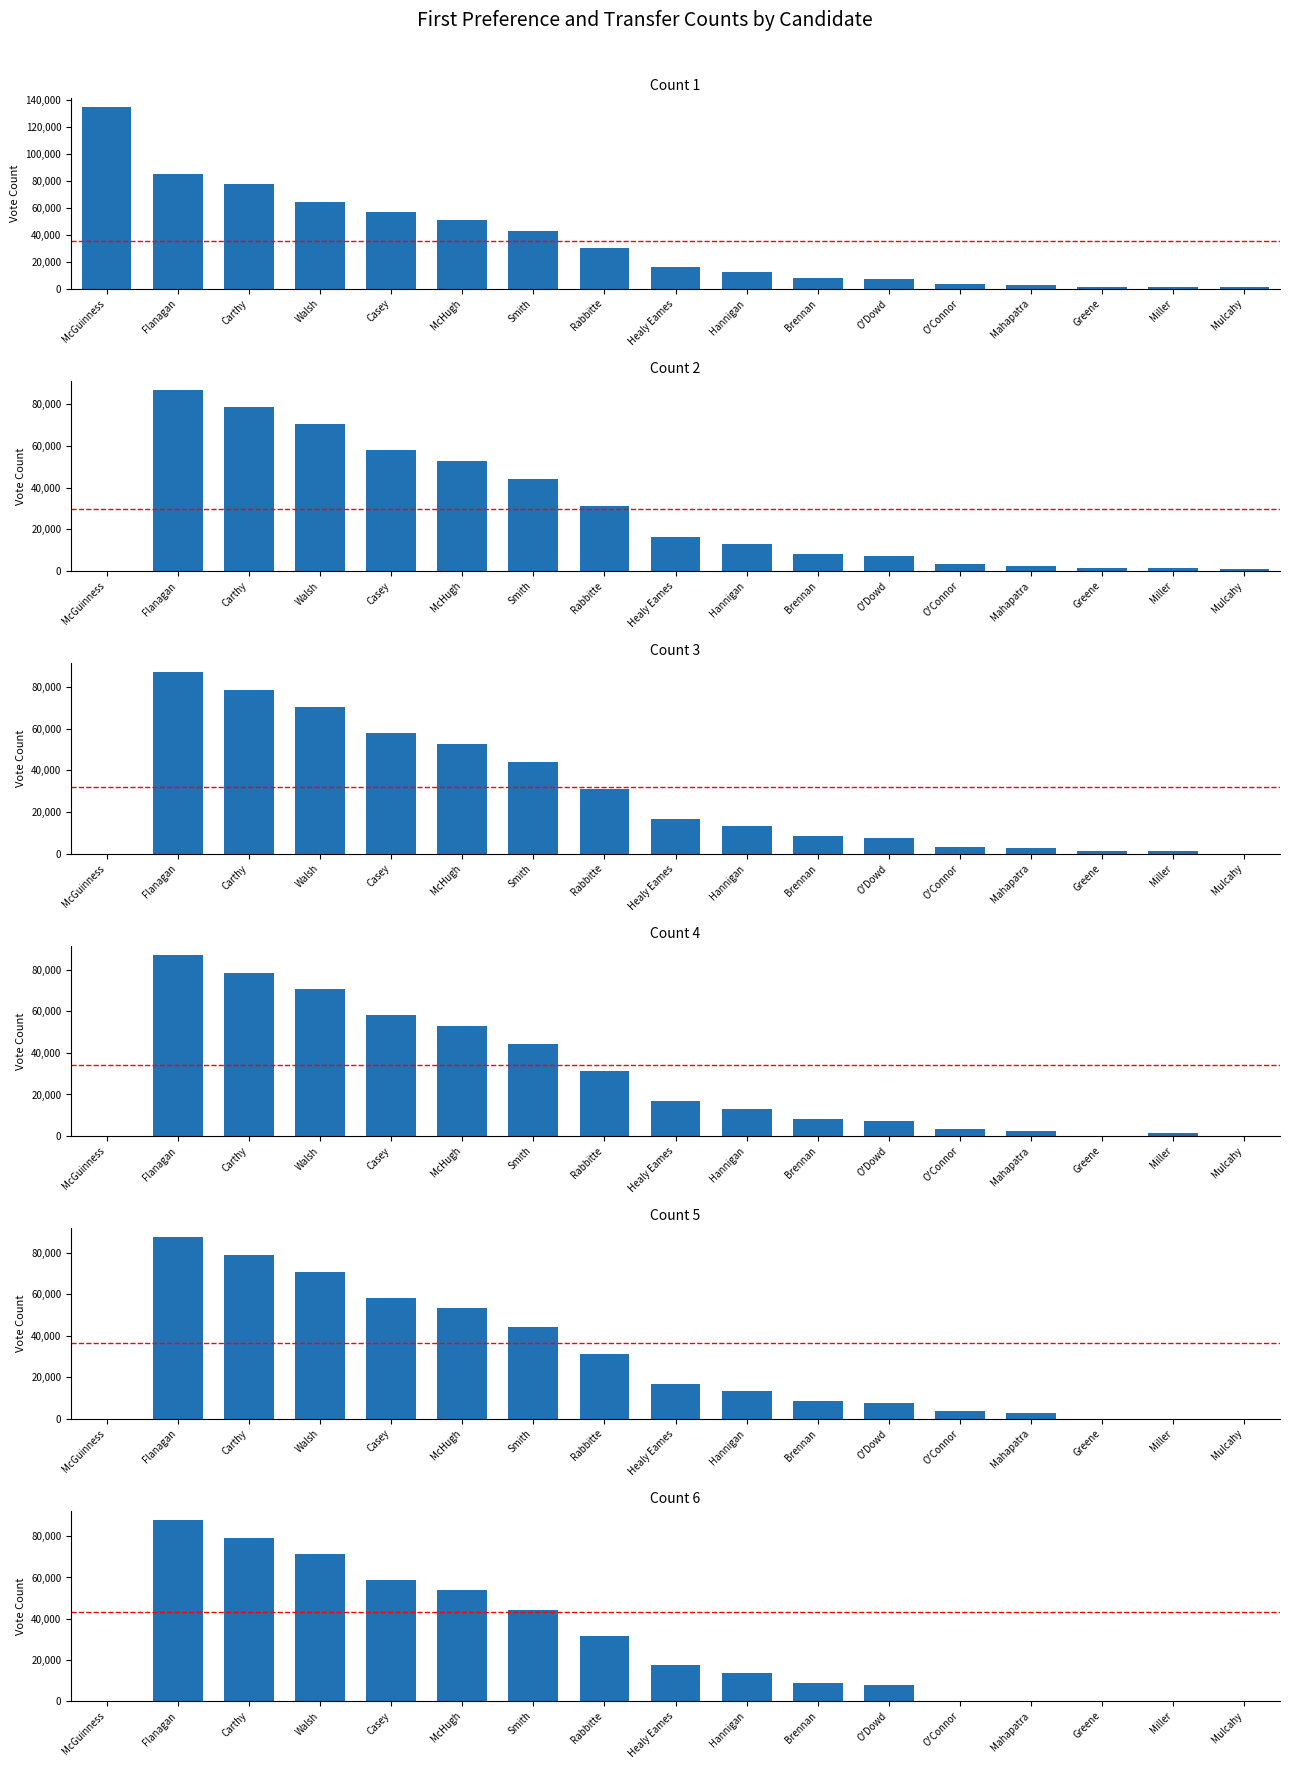

The Count 2 series shows 78406 at McHugh. True or false?

False